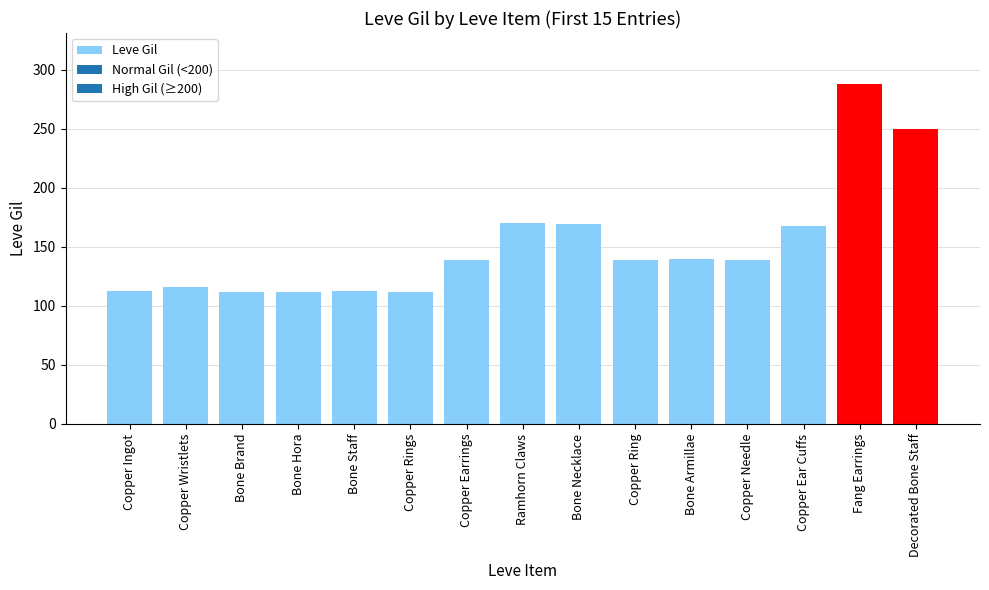

What is the sum of all values?

2280